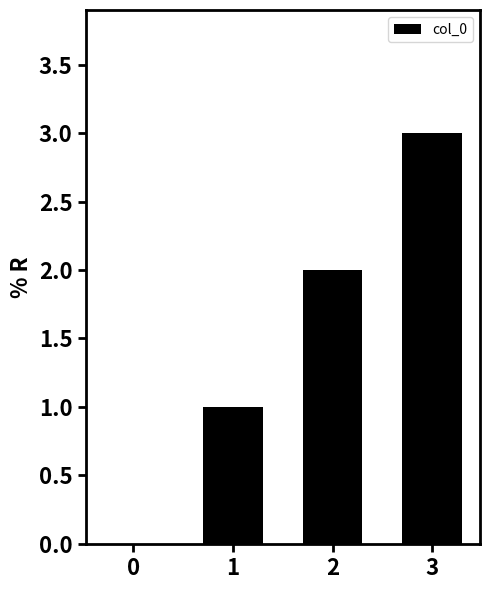

At which label is the value closest to 1?

1